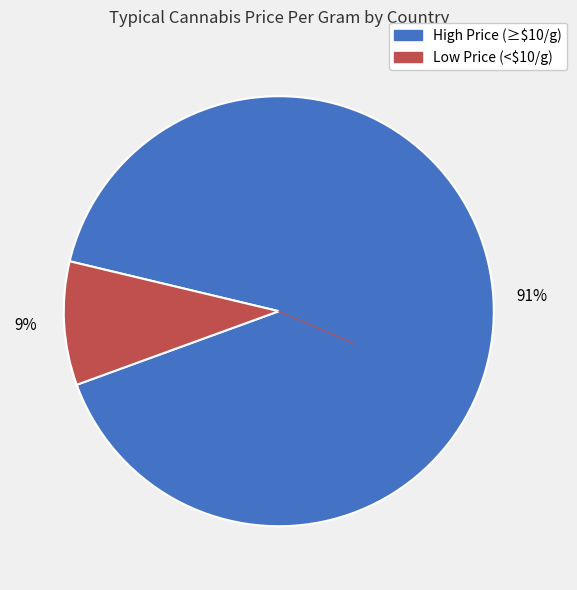

To the nearest percent, what is the average slice percentage?

50%